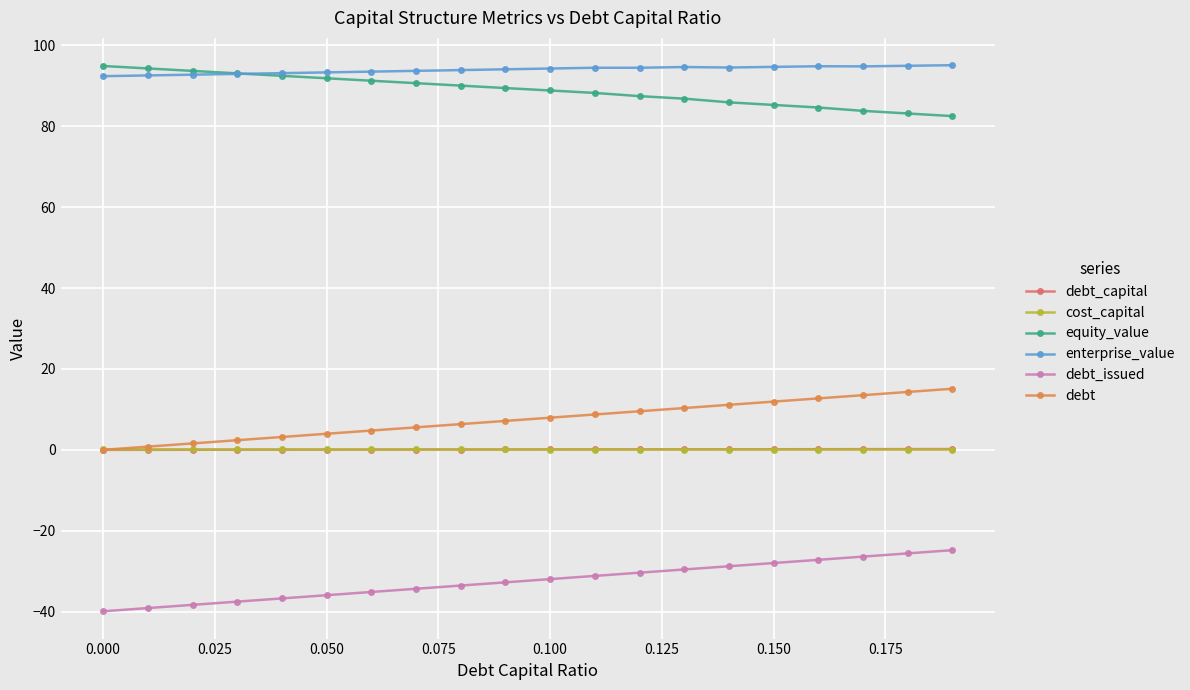

True or false: equity_value and debt_capital cross at least once.

False